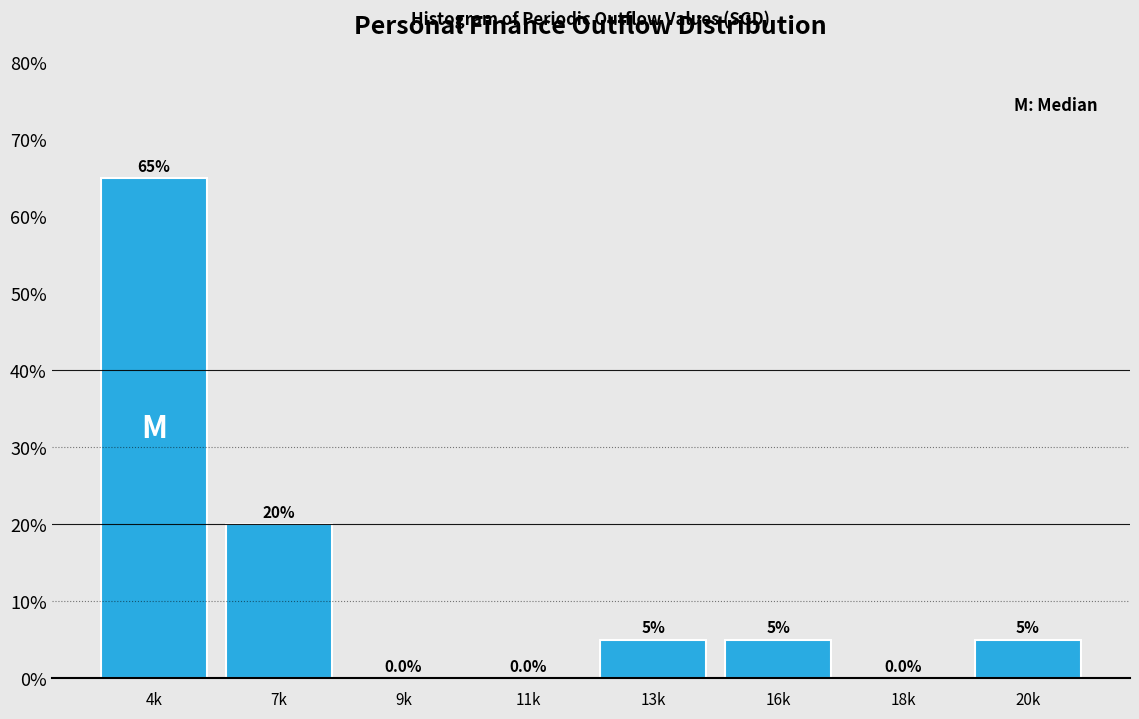

Reading left to right, what are all the values shown in this chart?

4k=65	7k=20	9k=0	11k=0	13k=5	16k=5	18k=0	20k=5